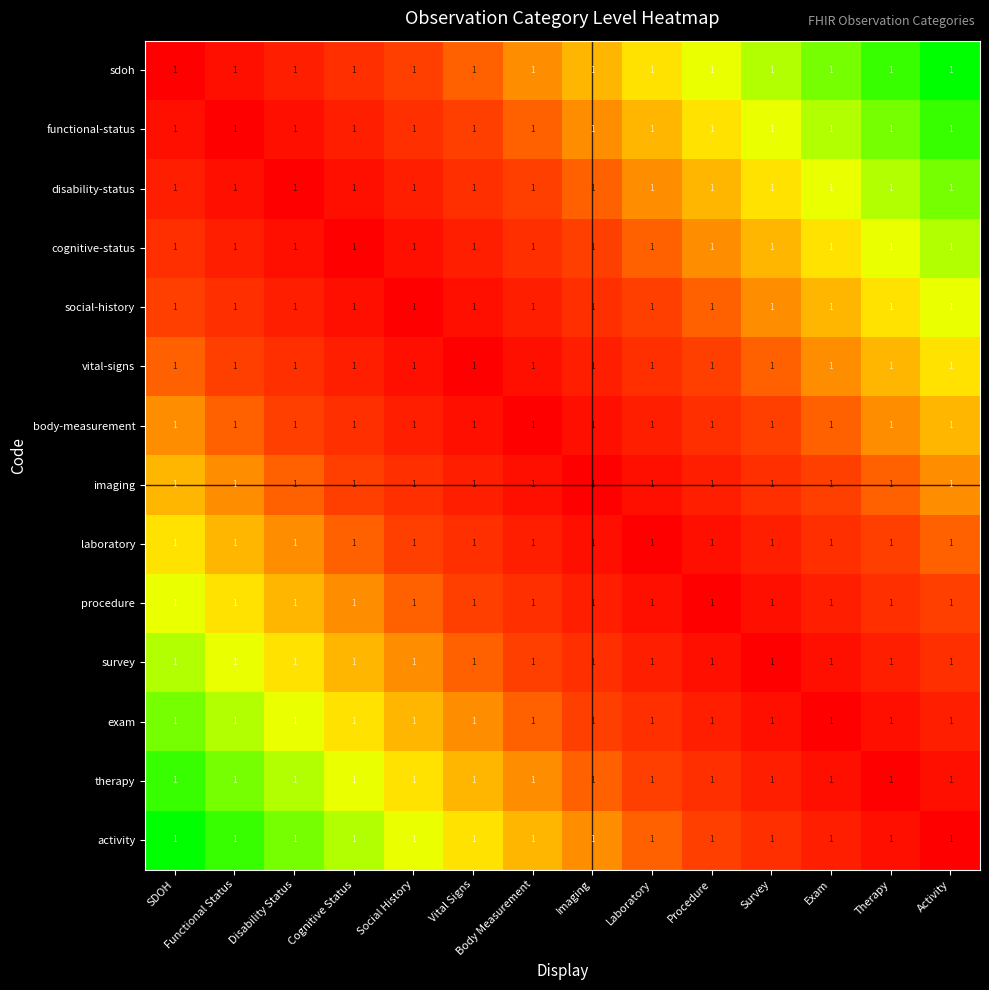

Is it true that body-measurement equals -4 at Body Measurement?

False